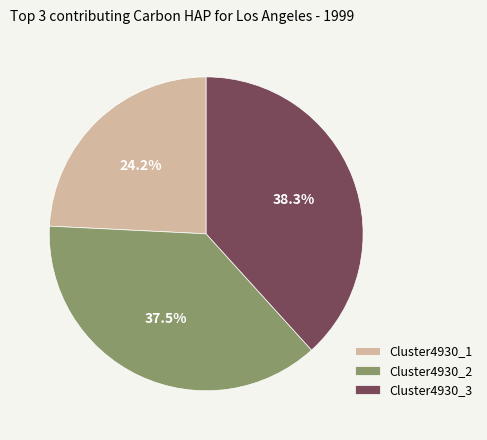

To the nearest percent, what is the average slice percentage?

33%